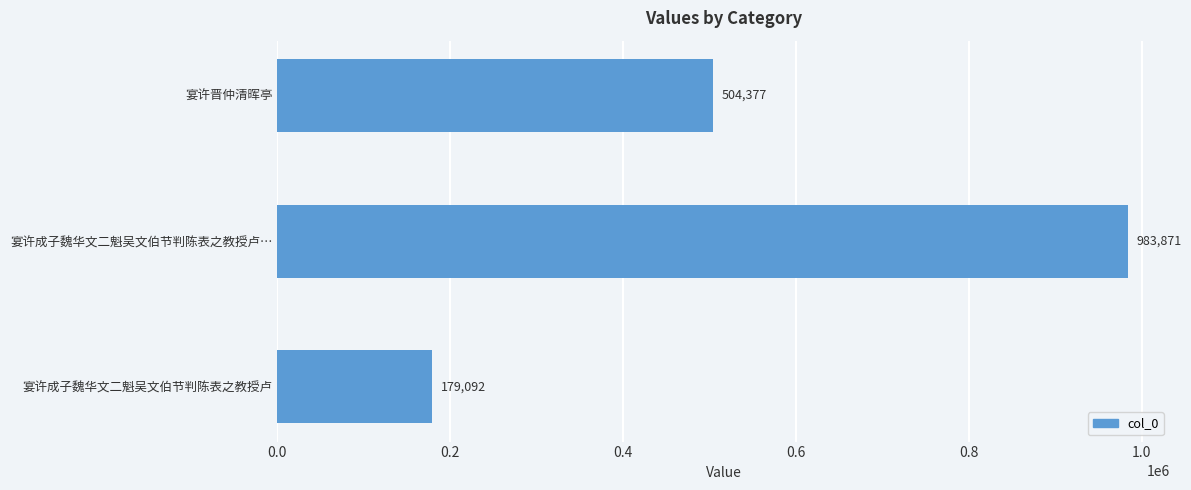

How many series are shown in this chart?

1